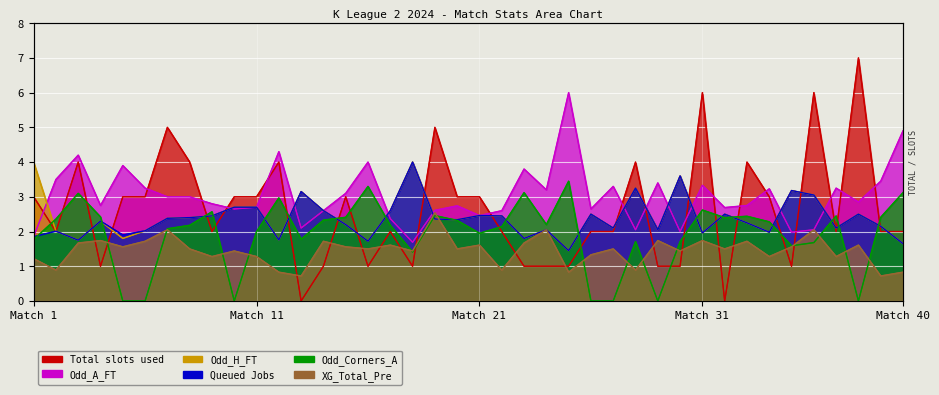

What are all the series names shown in the legend?

Total slots used, Queued Jobs, XG_Total_Pre, Odd_H_FT, Odd_Corners_A, Odd_A_FT